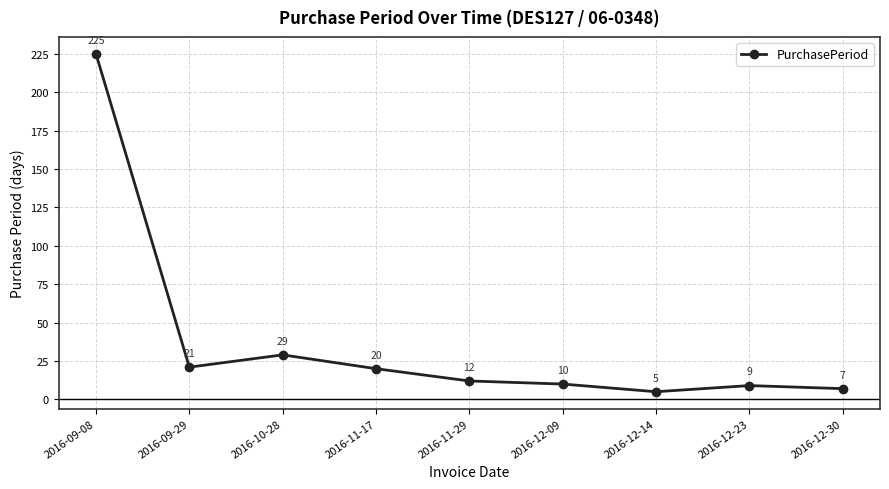

What is the average value?

38